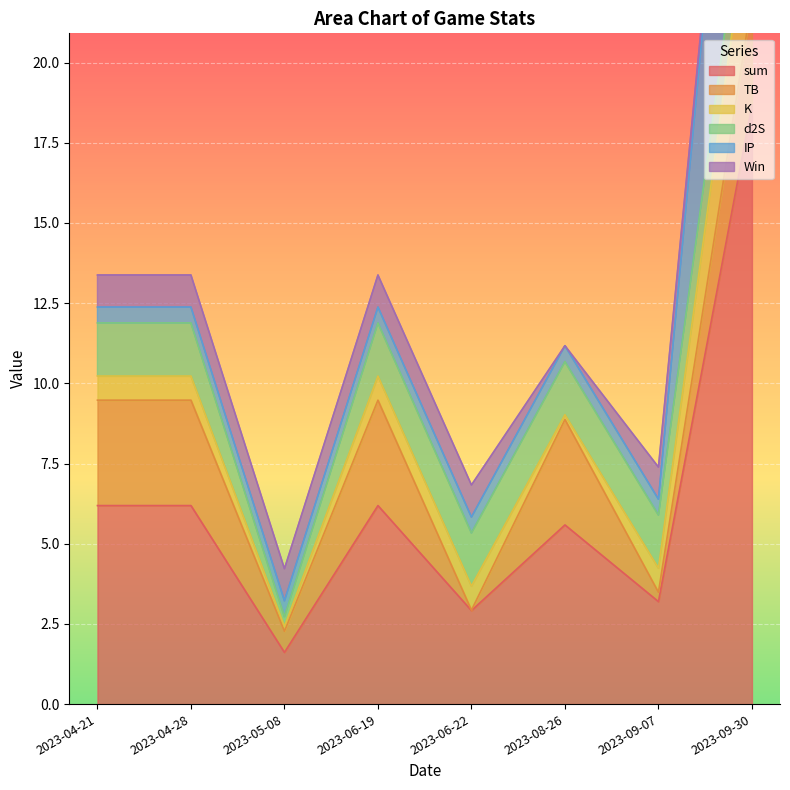

What is the average value of the Win series?

0.8